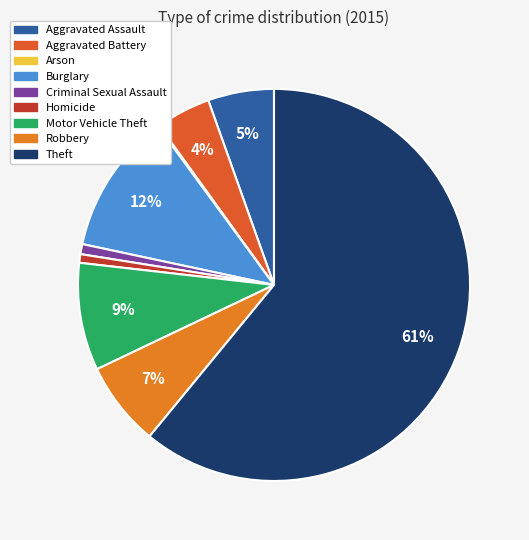

Which has a higher value, Aggravated Battery or Theft?

Theft